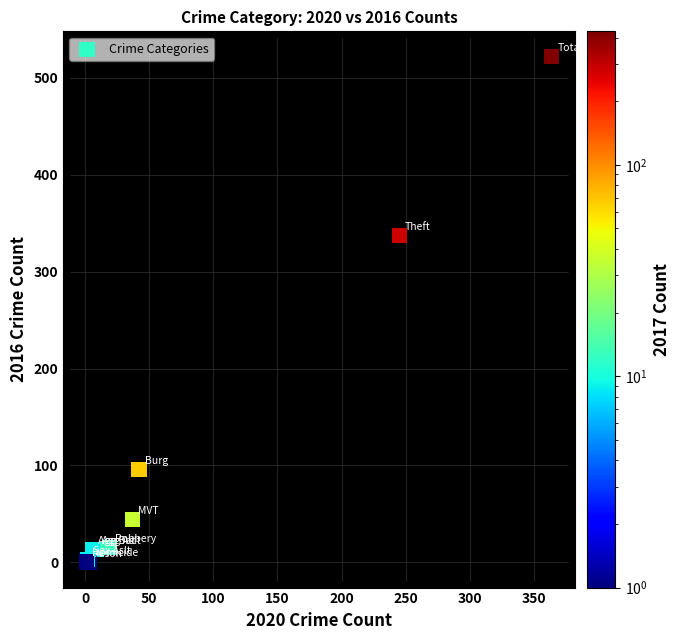

What Y value in the scatter plot is closest to 261?

337